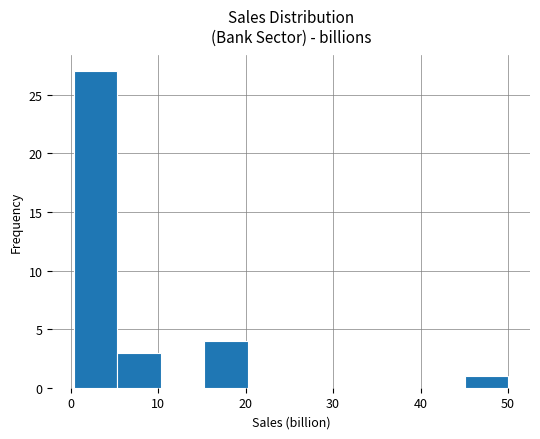

Reading left to right, transcribe this chart: for each bar, give the range it covers on the x-axis and its height. Neither the bar edges nor the heights are printed on the chart, so give them approximately, as read against the axes.

0 to 5: 27
5 to 10: 3
10 to 15: 0
15 to 20: 4
20 to 25: 0
25 to 30: 0
30 to 35: 0
35 to 40: 0
40 to 45: 0
45 to 50: 1